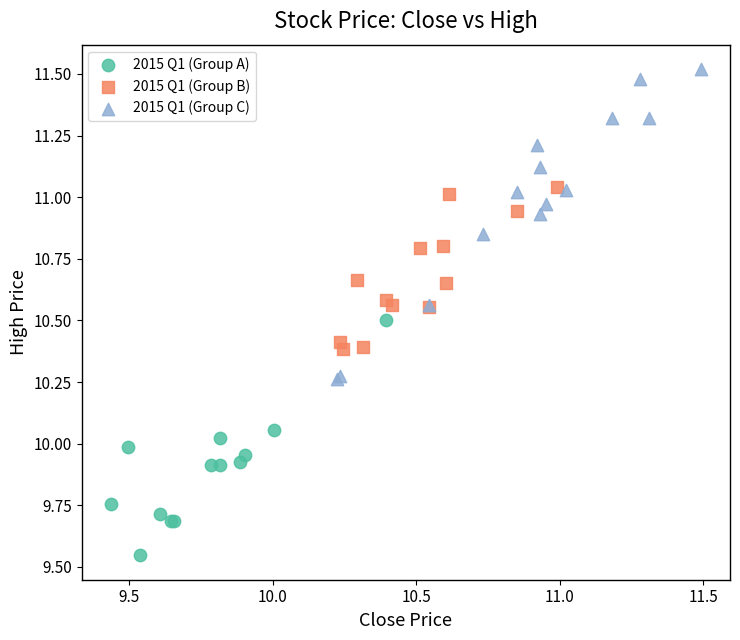

Which series reaches the minimum Y coordinate?

2015 Q1 (Group A)